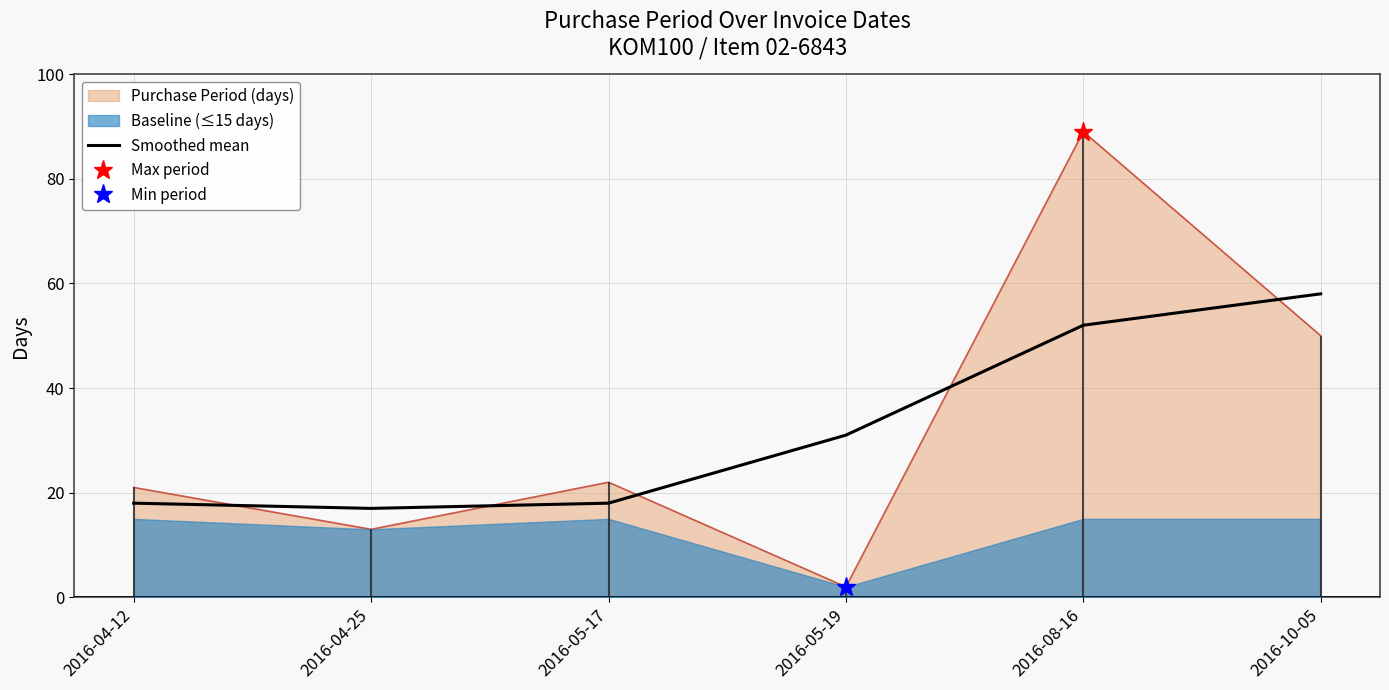

Approximately how many times larger is the value at 2016-04-12 compared to 2016-05-17?

1.0